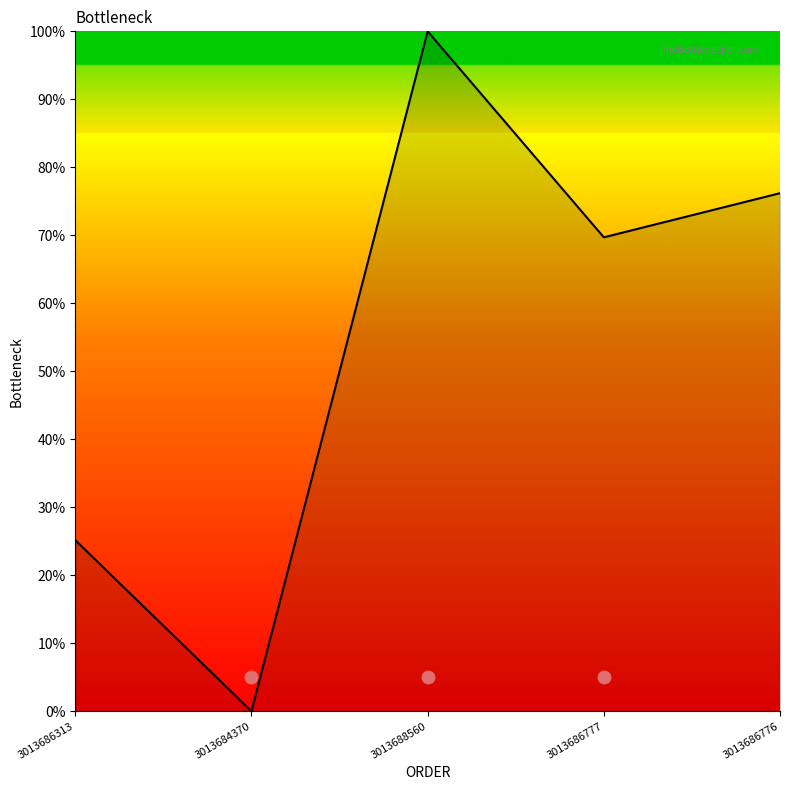

What is the change in value from 3013686313 to 3013684370?

-25.2